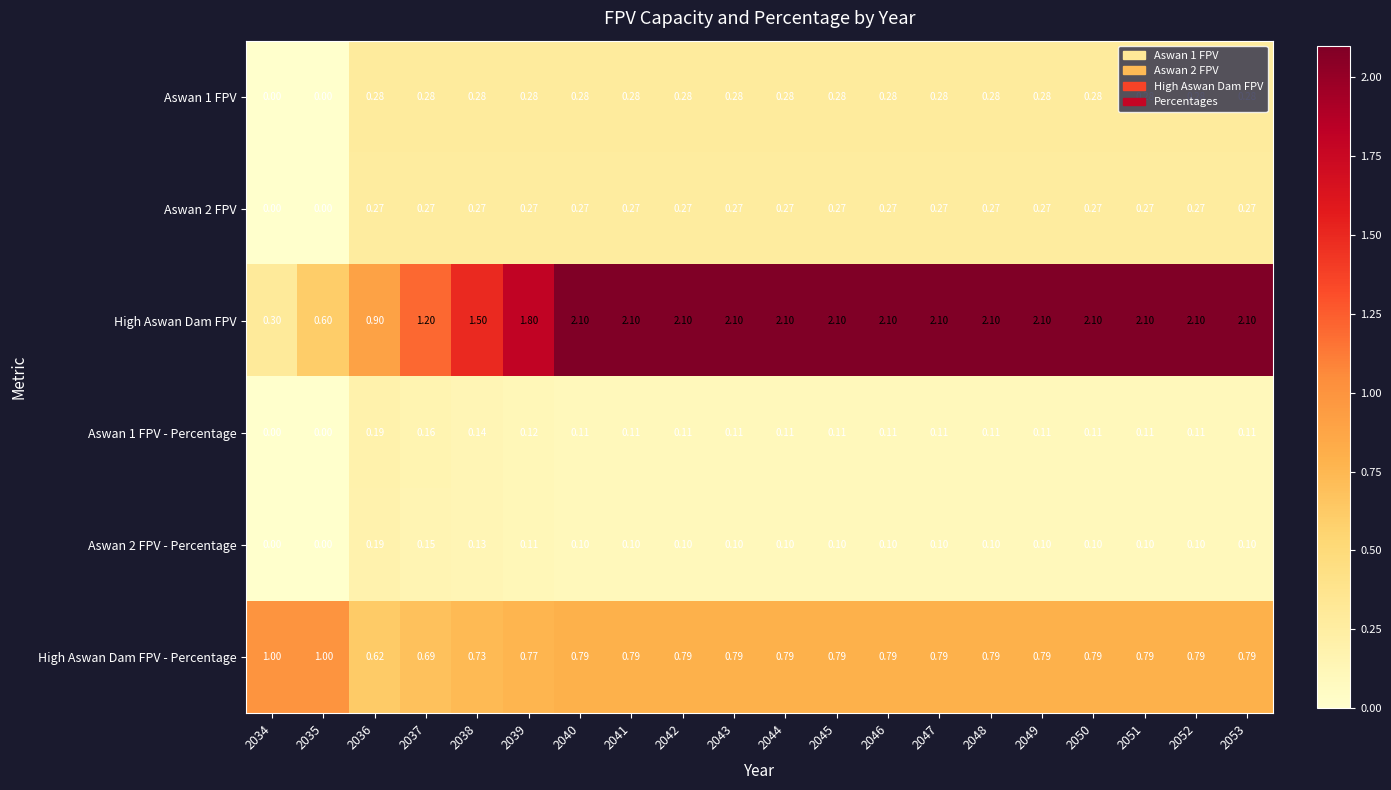

Which series has the largest total across all categories?

High Aswan Dam FPV